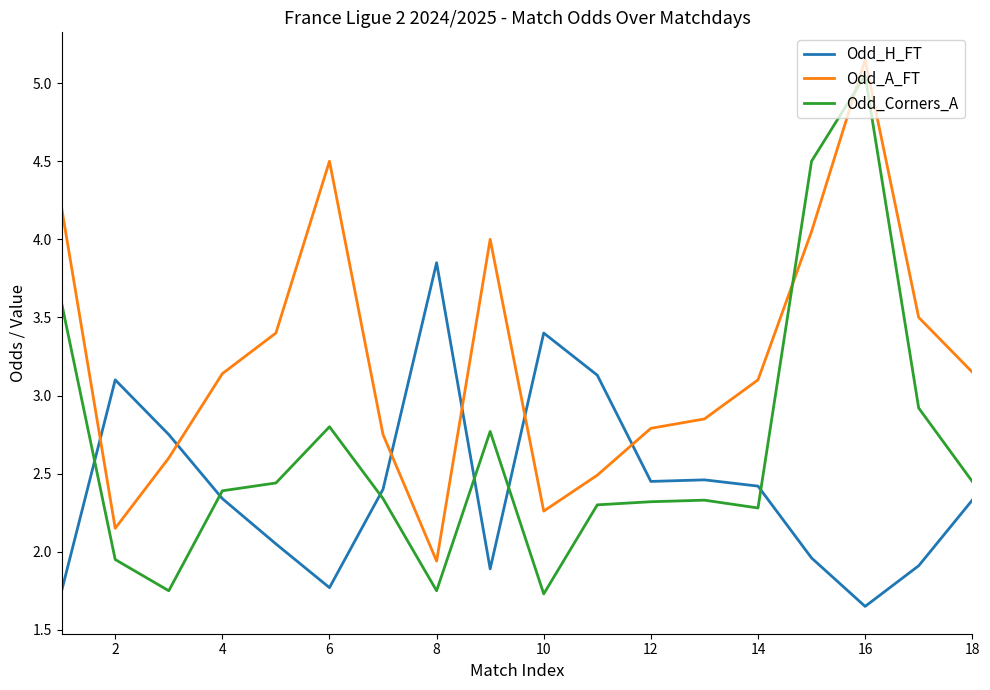

Which series ends up on top after the final intersection of Odd_A_FT and Odd_Corners_A?

Odd_A_FT